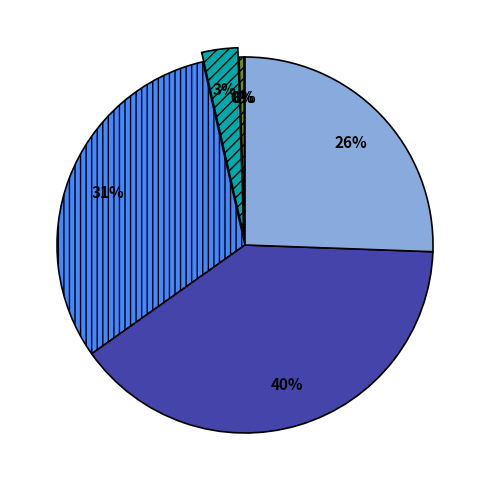

Does any single category account for the majority?

No